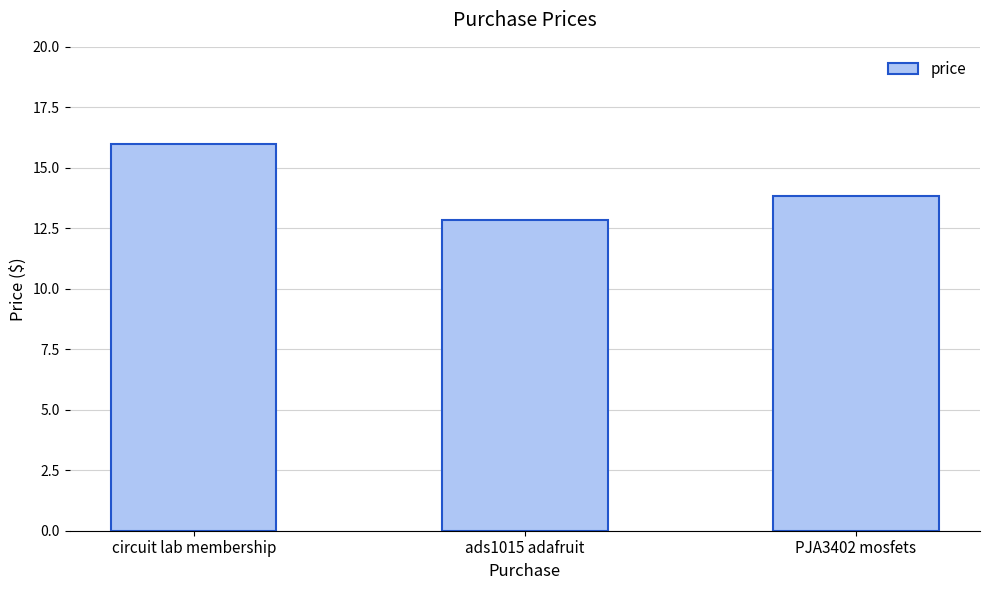

Reading left to right, extract all data points from this chart.

16.0	12.8	13.8